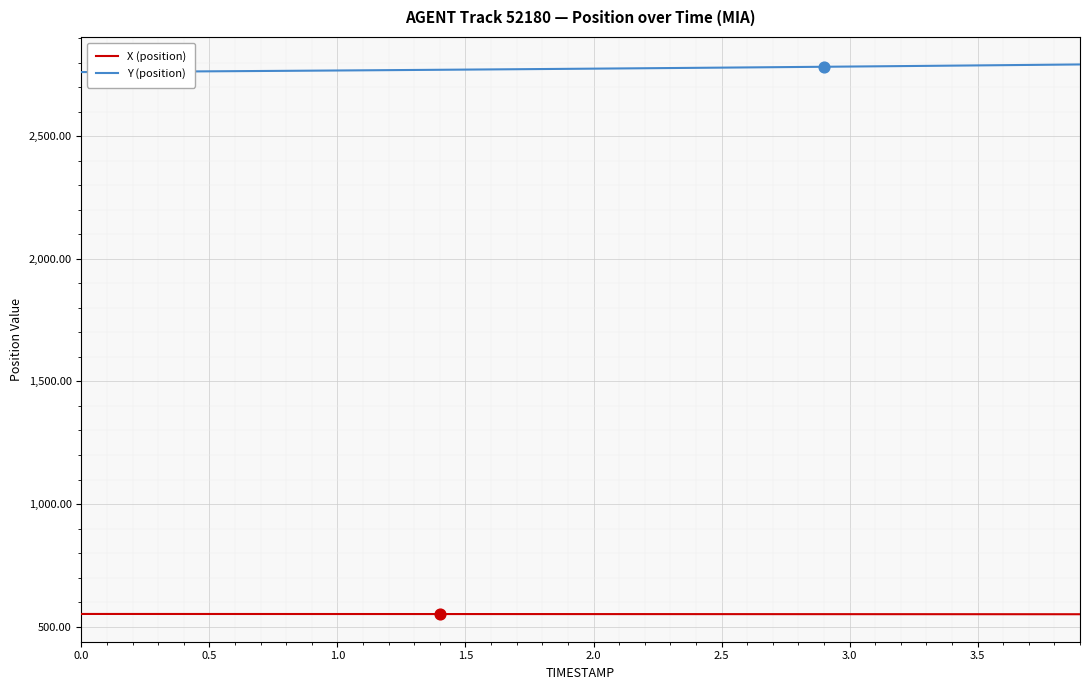

Which series has the largest total across all categories?

Y (position)